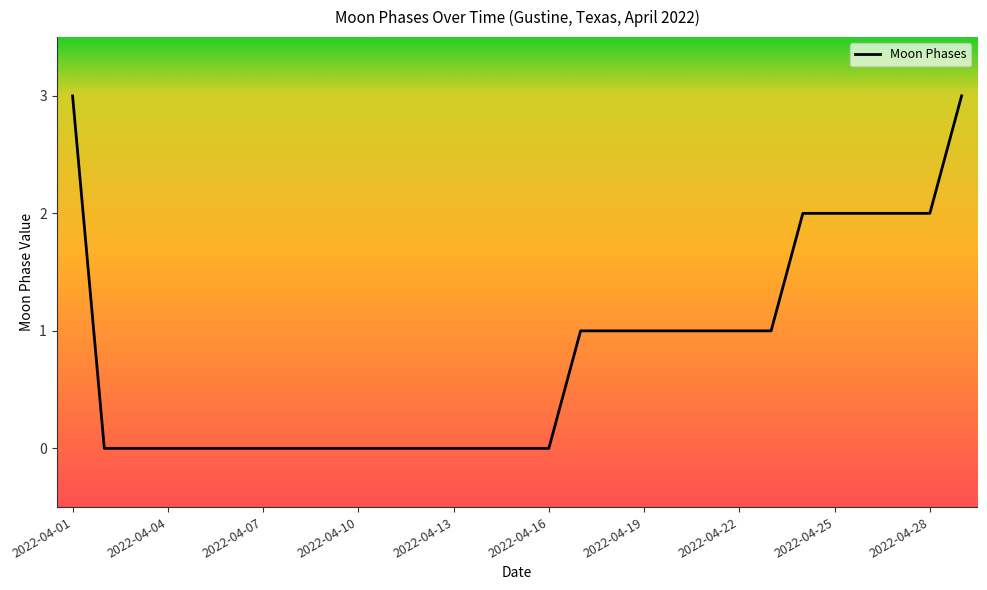

What is the difference between the maximum and minimum values?

3